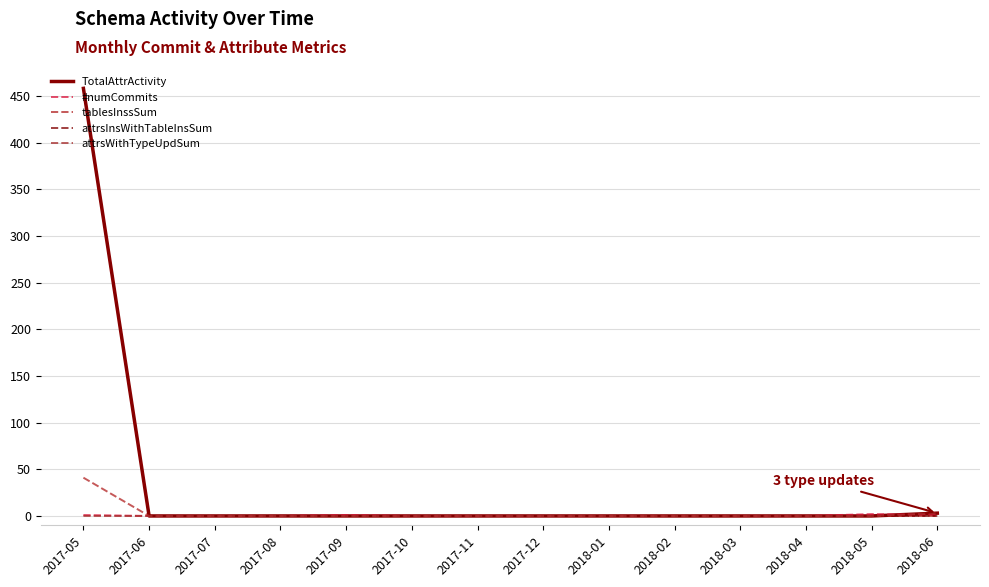

Between 2017-08 and 2018-03, which is larger?

2017-08